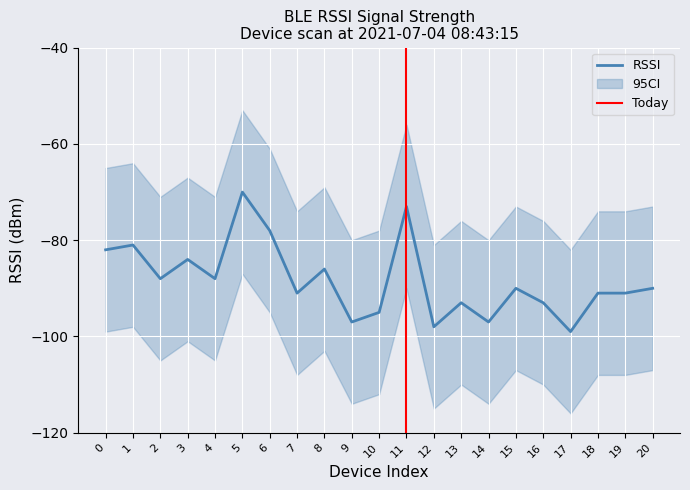

How many lines are shown in the chart?

1